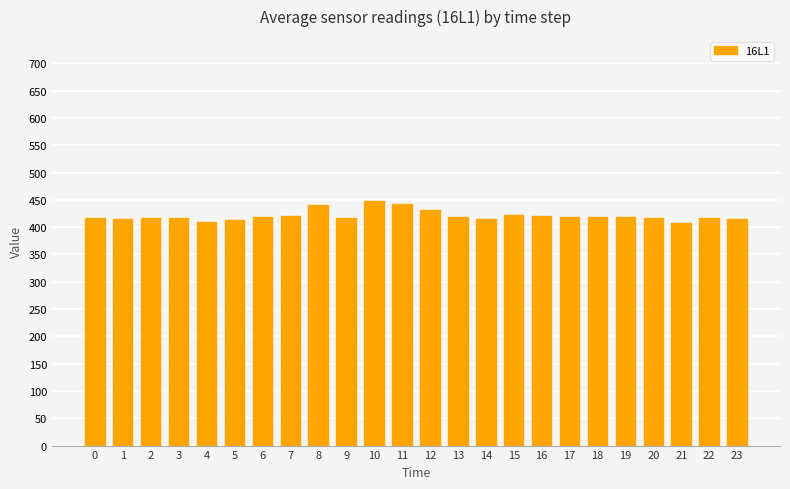

What is the value of the 16th bar from the left?

422.5